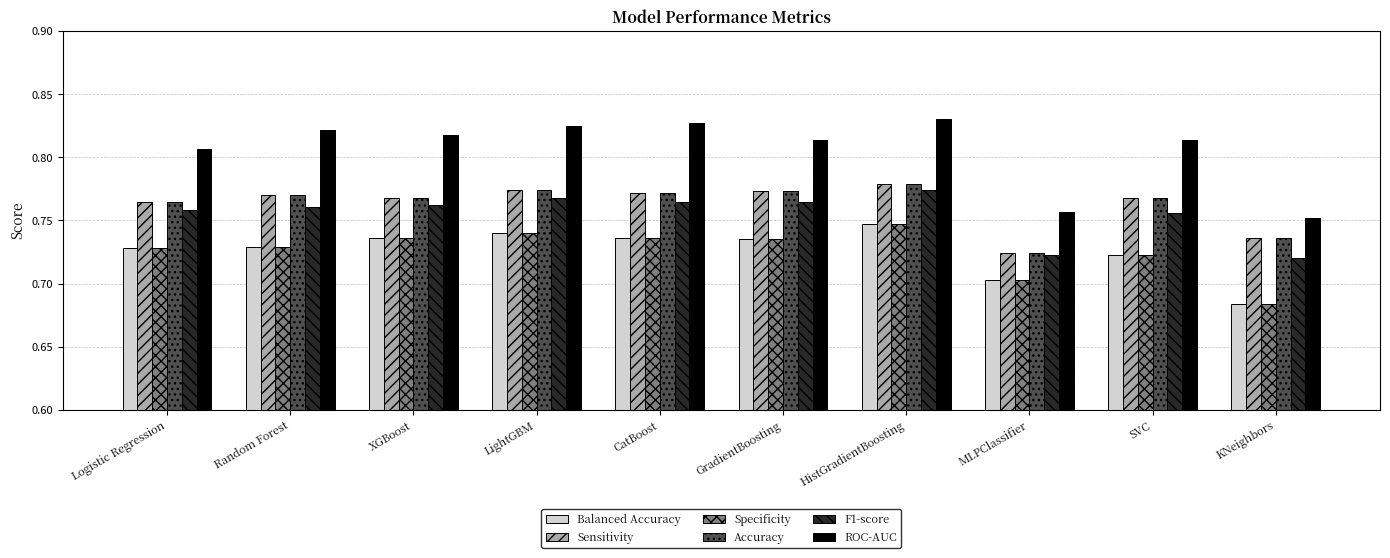

What is the sum of the Specificity values at HistGradientBoosting and Logistic Regression?

1.5